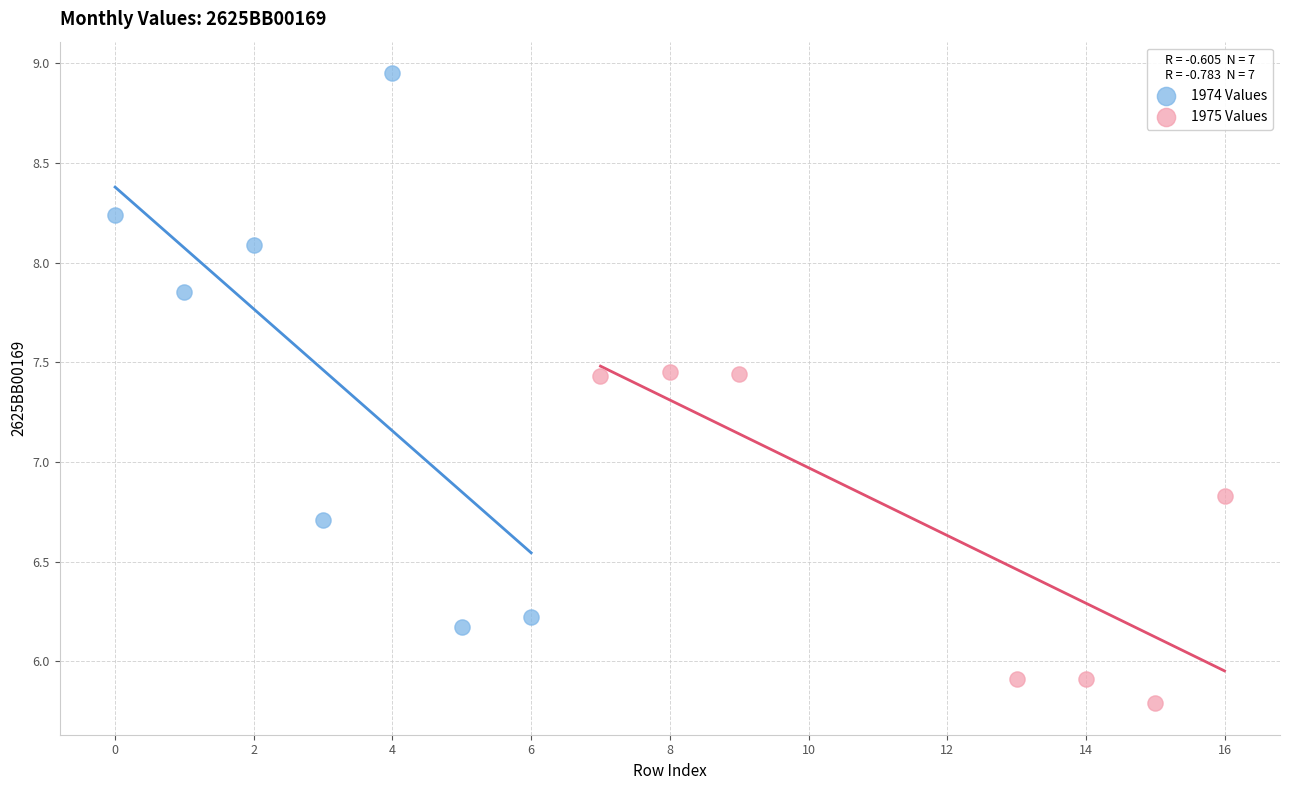

What are all the series names shown in the legend?

1974 Values, 1975 Values